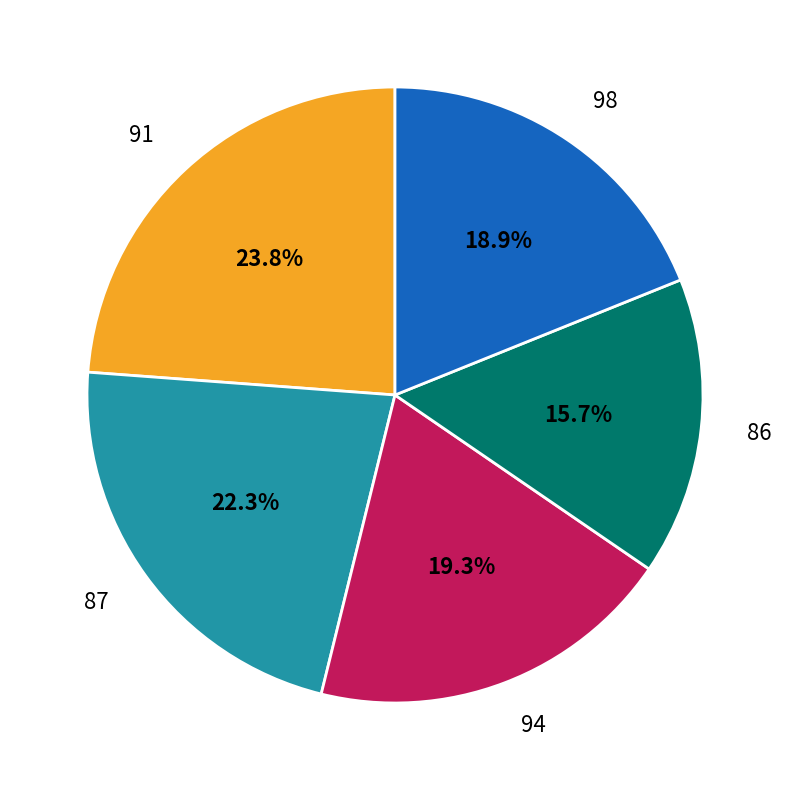

Count the number of slices in the pie.

5